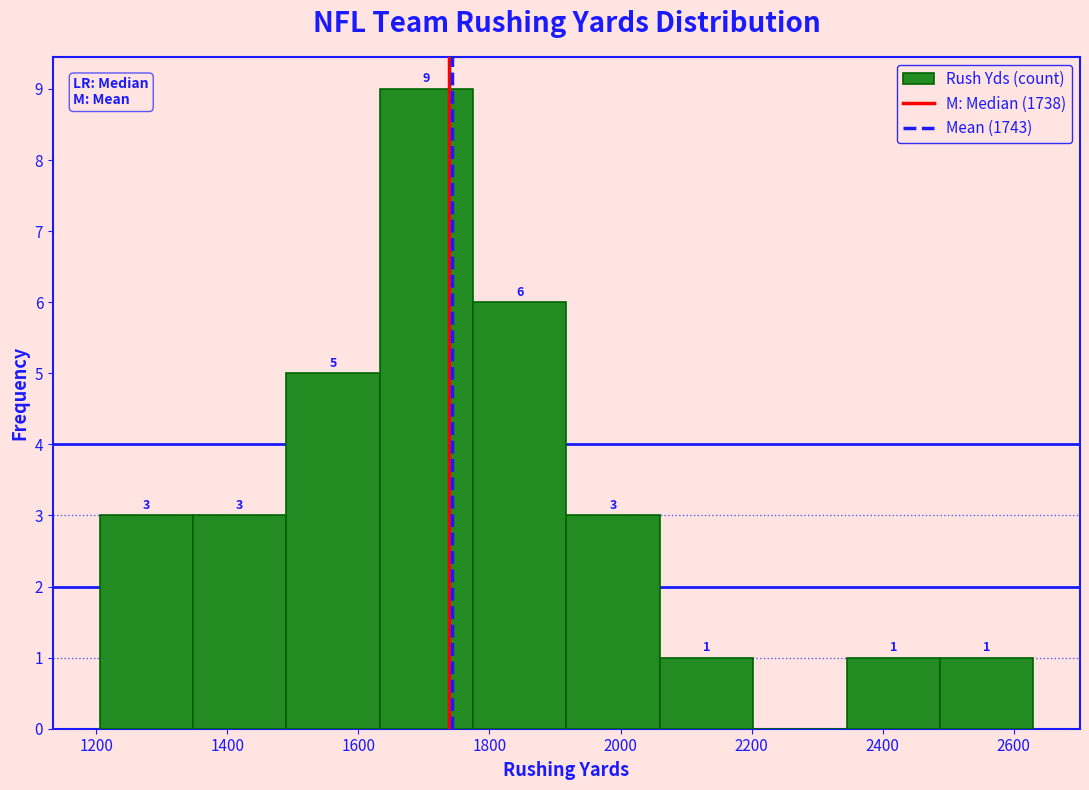

Over which range of the x-axis is the bar tallest?

1640 to 1780